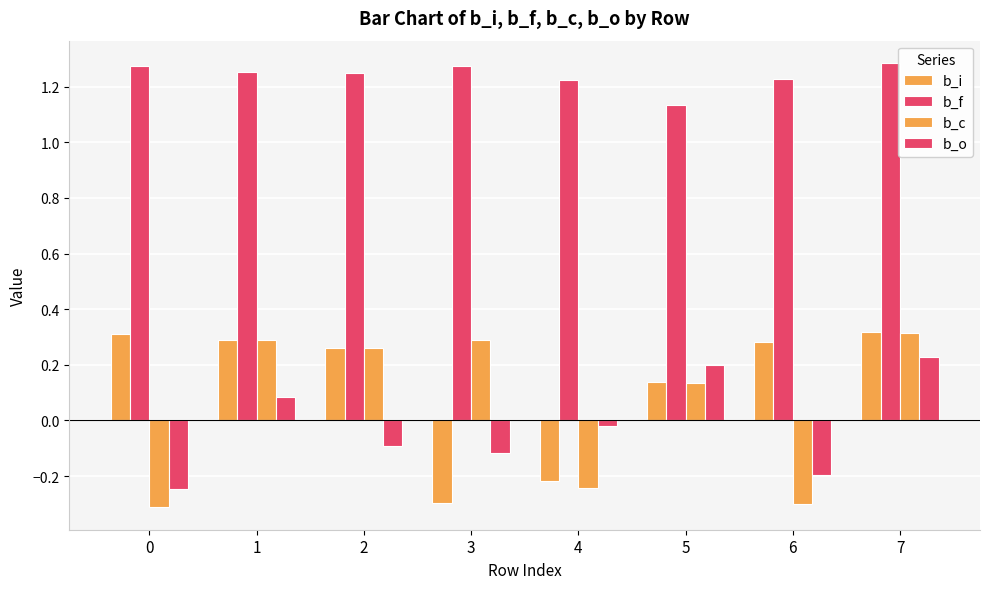

How many values in the b_i series are below 0?

2